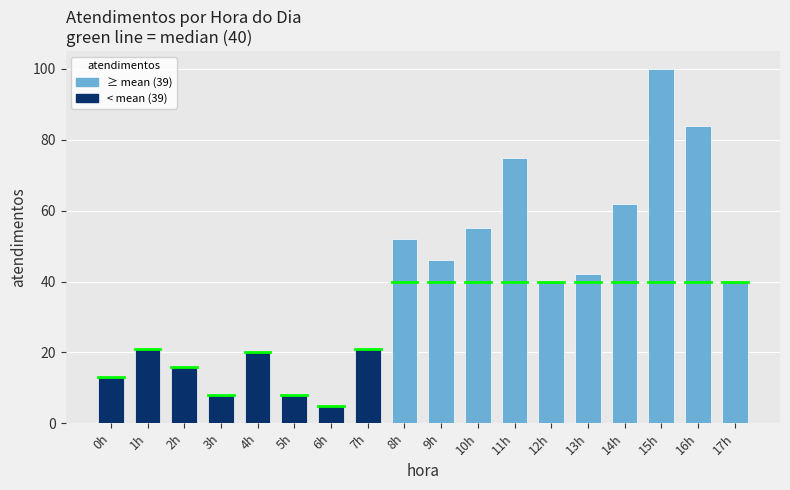

Reading right to left, extract all data points from this chart.

17h=40	16h=84	15h=100	14h=62	13h=42	12h=40	11h=75	10h=55	9h=46	8h=52	7h=21	6h=5	5h=8	4h=20	3h=8	2h=16	1h=21	0h=13